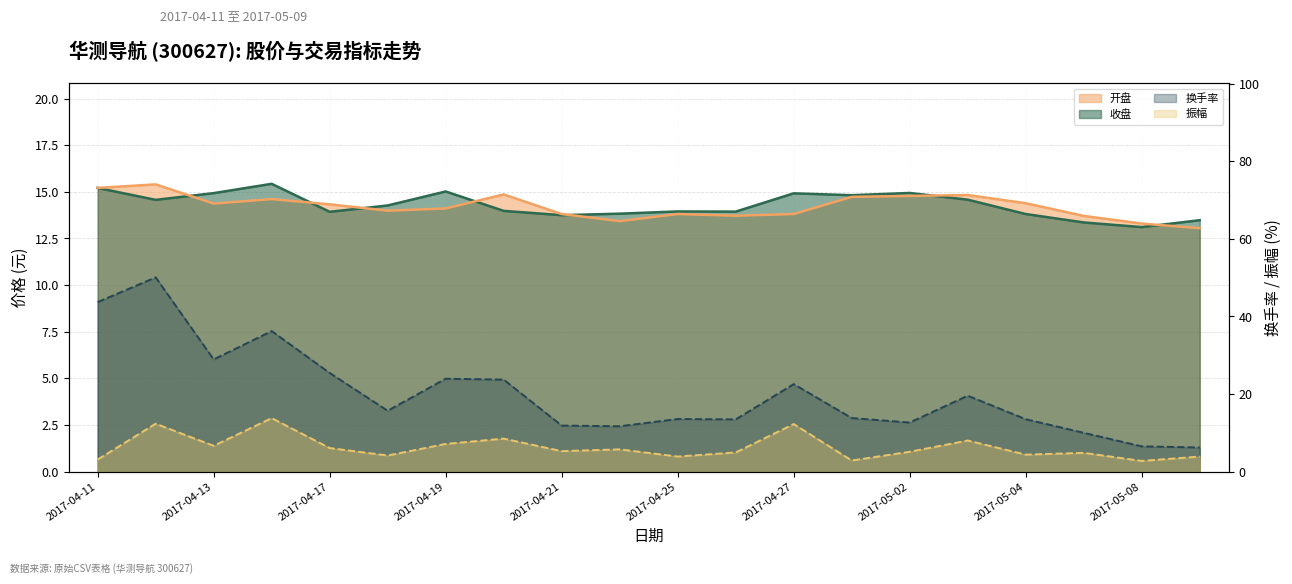

Rank the categories by 振幅 value from highest to lowest.

2017-04-14, 2017-04-12, 2017-04-27, 2017-04-20, 2017-05-03, 2017-04-19, 2017-04-13, 2017-04-17, 2017-04-24, 2017-04-21, 2017-05-02, 2017-04-26, 2017-05-05, 2017-05-04, 2017-04-18, 2017-04-25, 2017-05-09, 2017-04-11, 2017-04-28, 2017-05-08